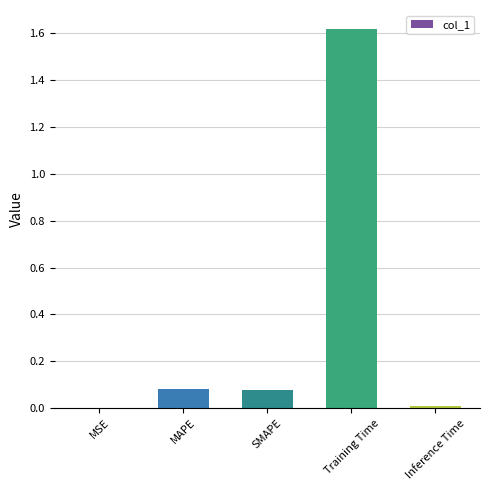

What is the change in value from SMAPE to Inference Time?

-0.1